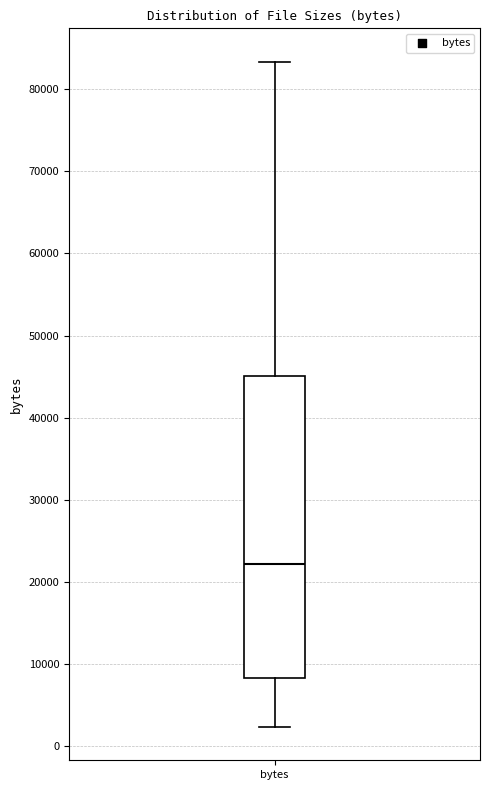

Transcribe this box plot: give where the median line is, the range the box spans, and where the two whiskers end, as read against the y-axis. The values are not printed on the chart, so give them approximately, as read against the axis.

median 22000, box 8000 to 45000, whiskers 2000 to 83000